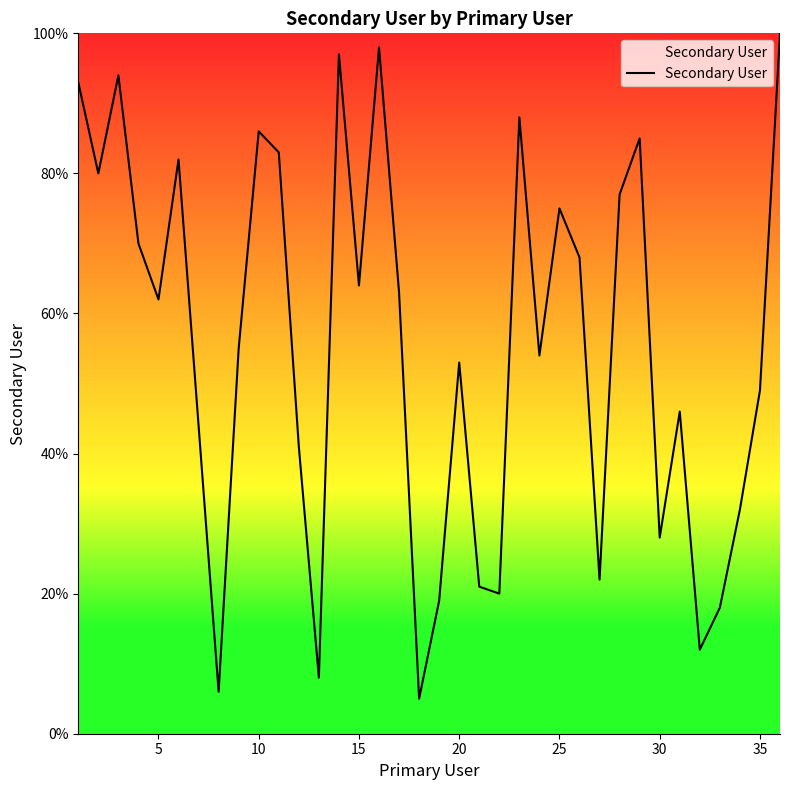

What is the maximum value shown in the chart?

100